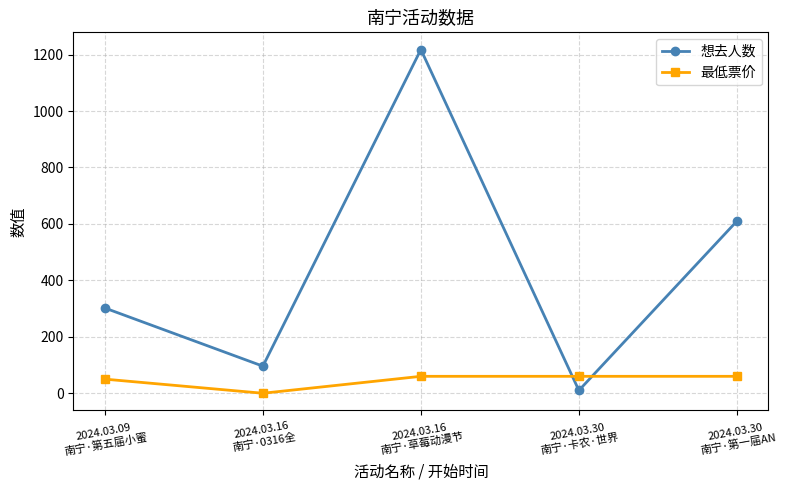

At which label does 最低票价 reach its minimum?

2024.03.16
南宁·0316全